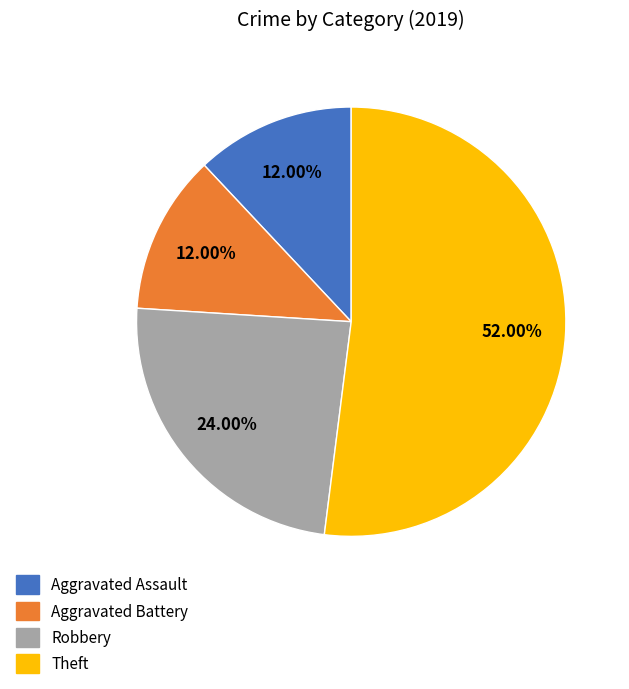

Does Theft account for over 50% of the chart?

Yes